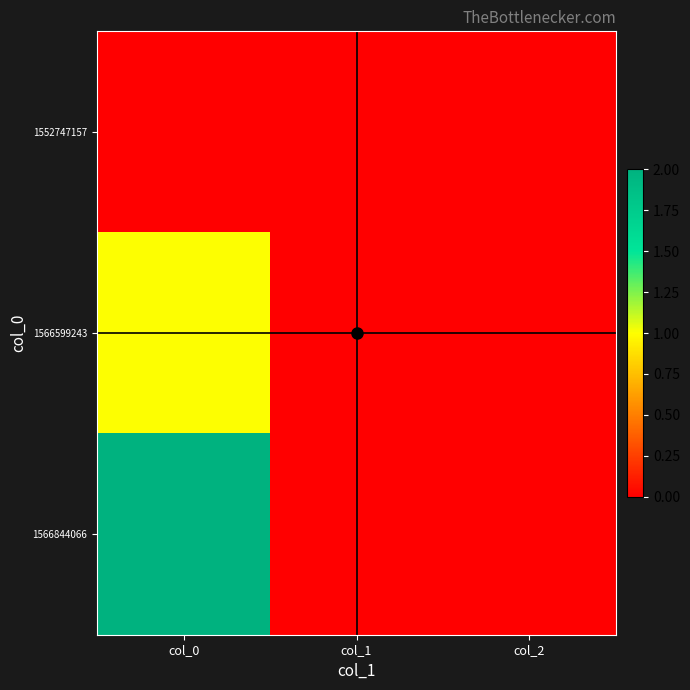

Reading right to left, extract all data points from this chart.

1552747157: col_2=0	col_1=0	col_0=0
1566599243: col_2=0	col_1=0	col_0=1
1566844066: col_2=0	col_1=0	col_0=2